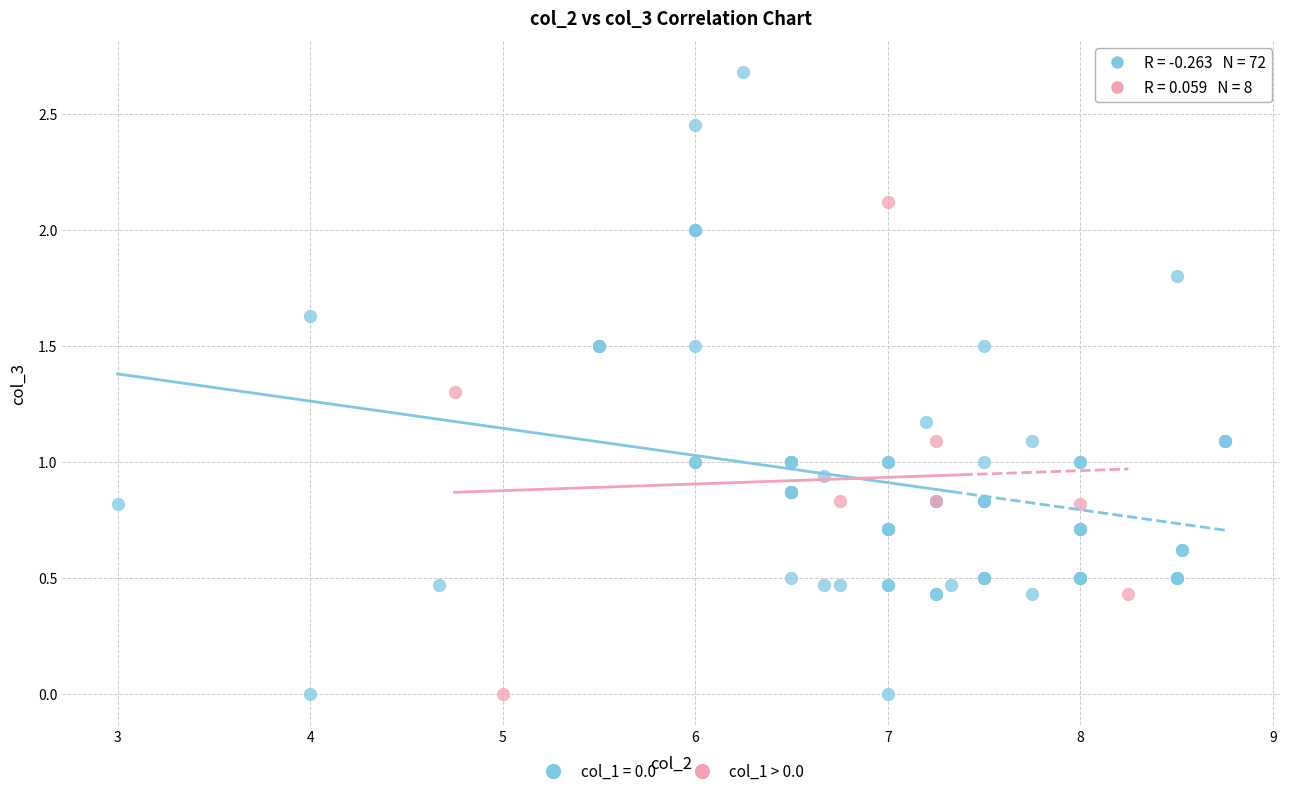

Which series contains the highest Y value?

col_1 = 0.0